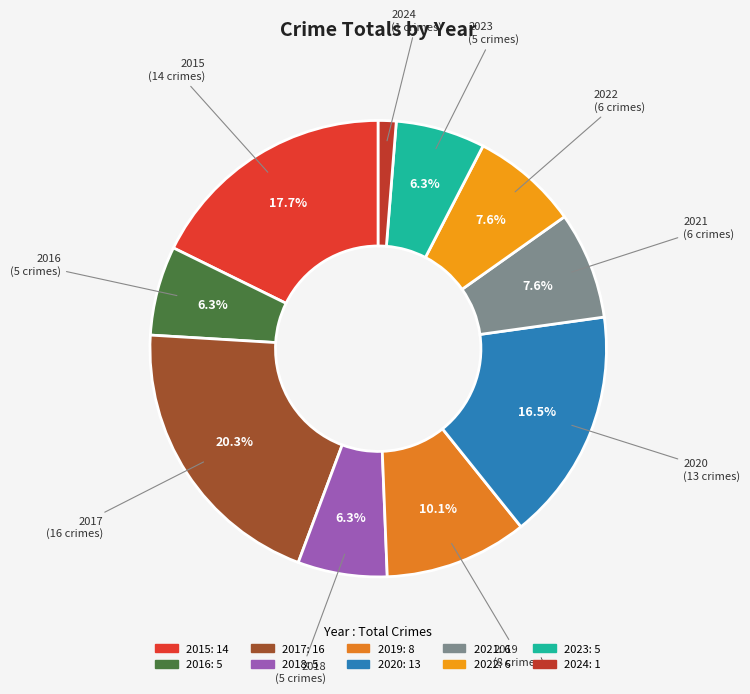

The 2018 slice represents 1% of the pie. True or false?

False